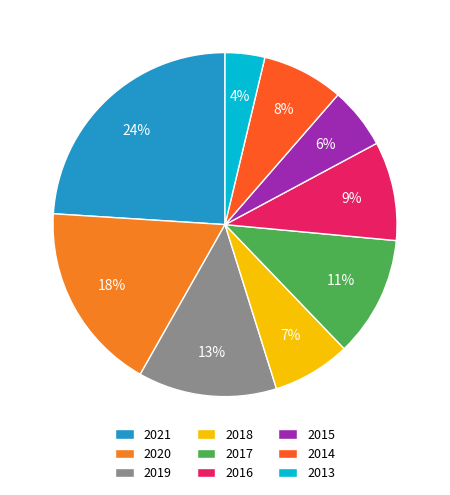

How many segments does this pie chart have?

9